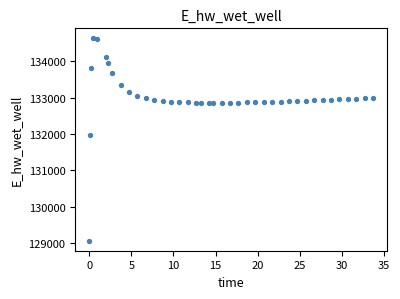

What Y value in the scatter plot is closest to 131849?

131970.0